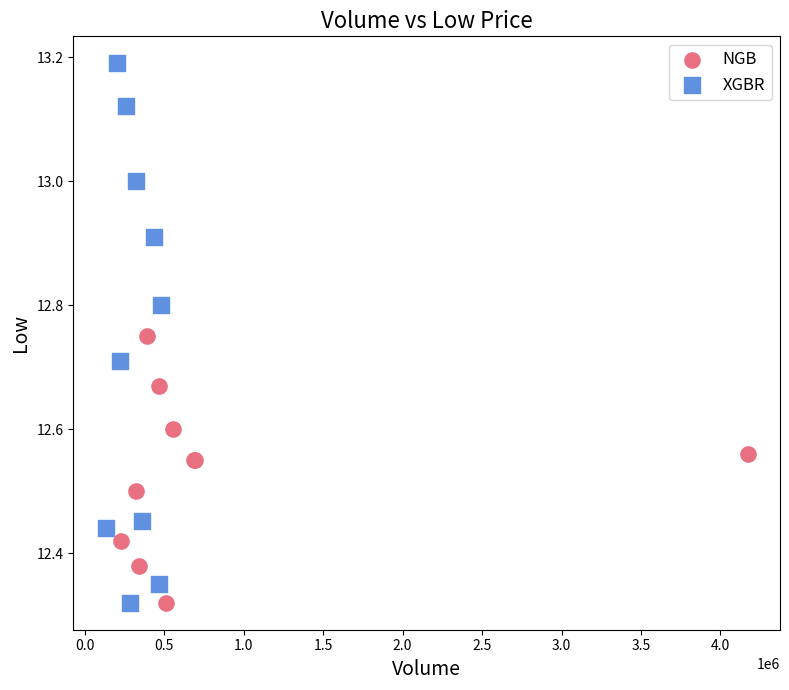

Which series contains the highest Y value?

XGBR